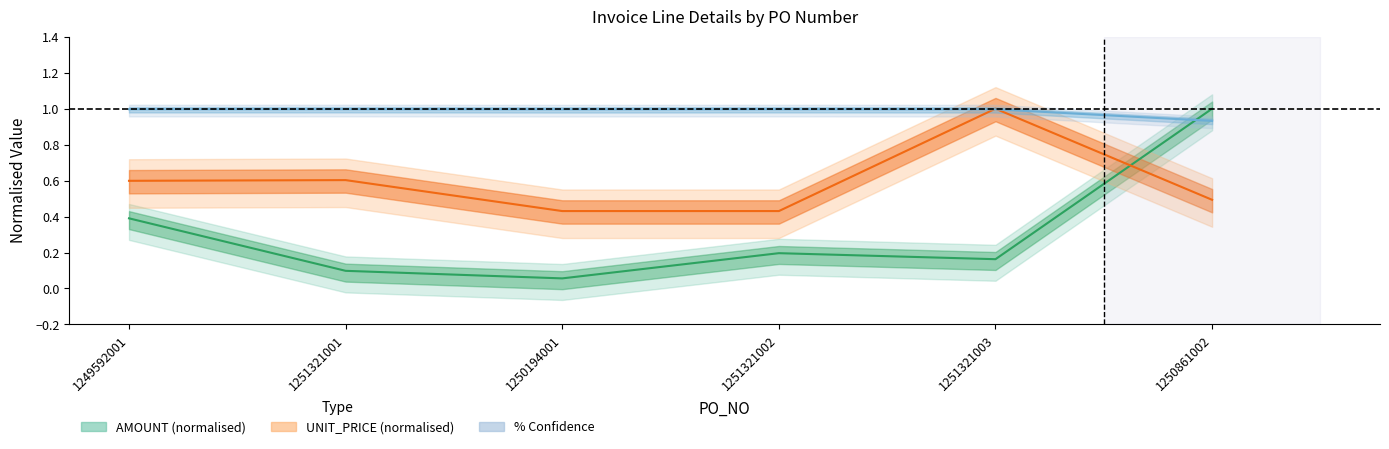

What is the difference between the highest and lowest values at 1251321003?

0.8